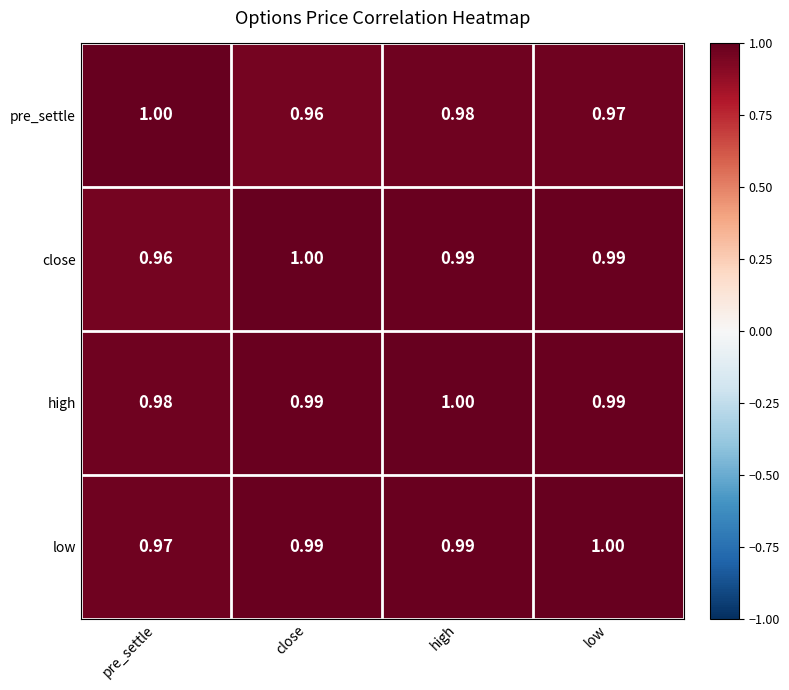

Rank the series by their average value, from lowest to highest.

pre_settle, close, low, high